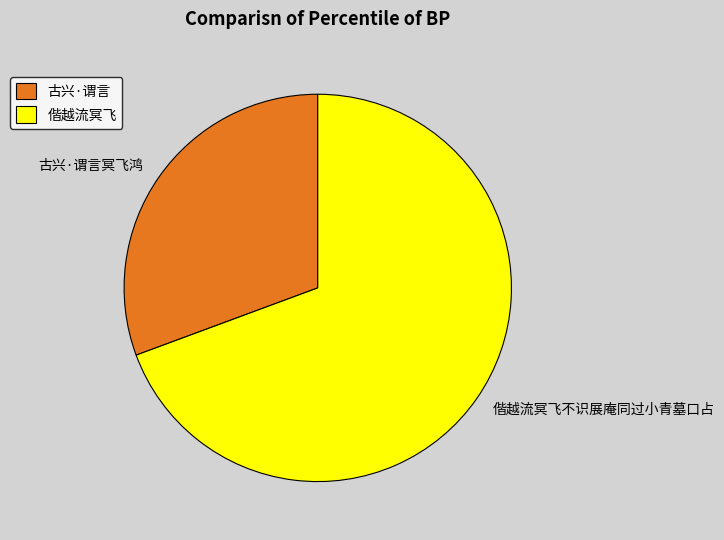

Which category has the smallest portion of the pie?

古兴·谓言冥飞鸿